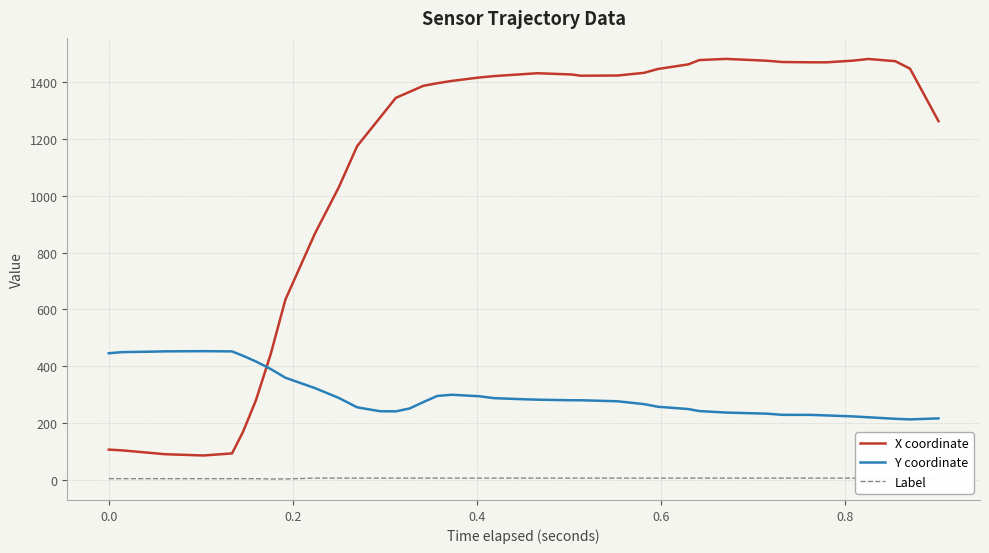

Which series ends up on top after the final intersection of Y coordinate and X coordinate?

X coordinate